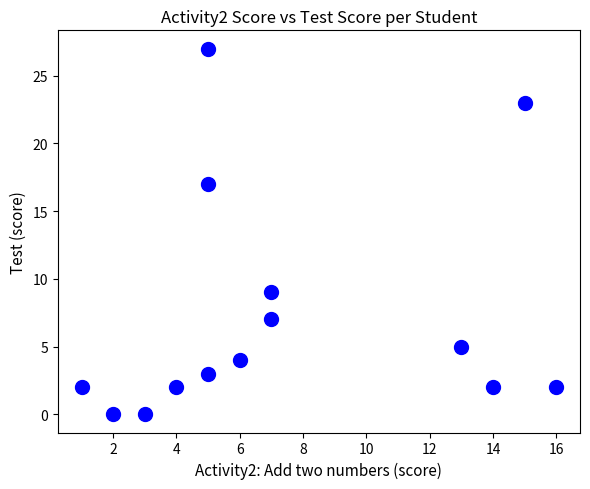

What is the range of Y values (max minus min)?

27